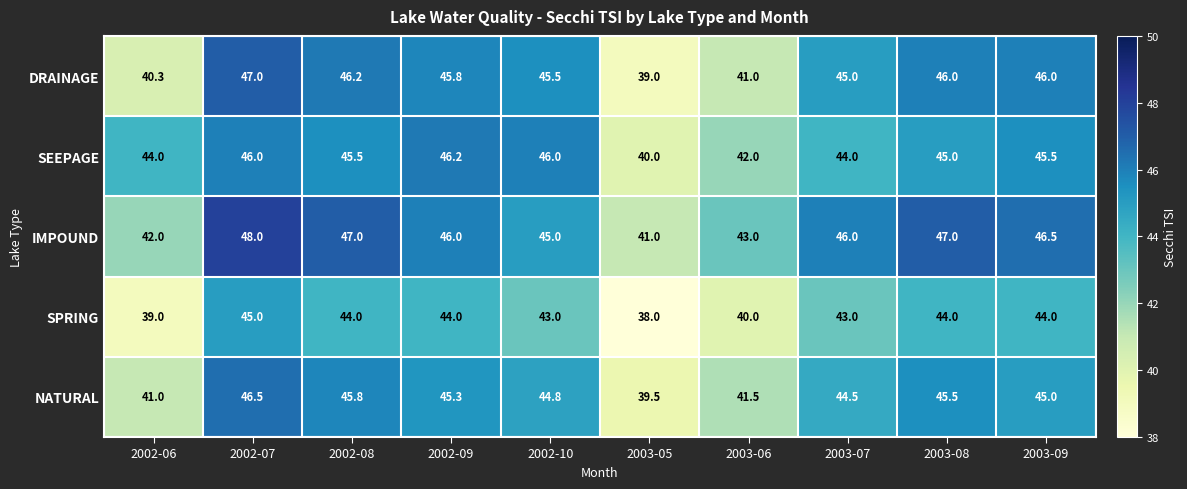

At how many categories does at least one series exceed 38?

10